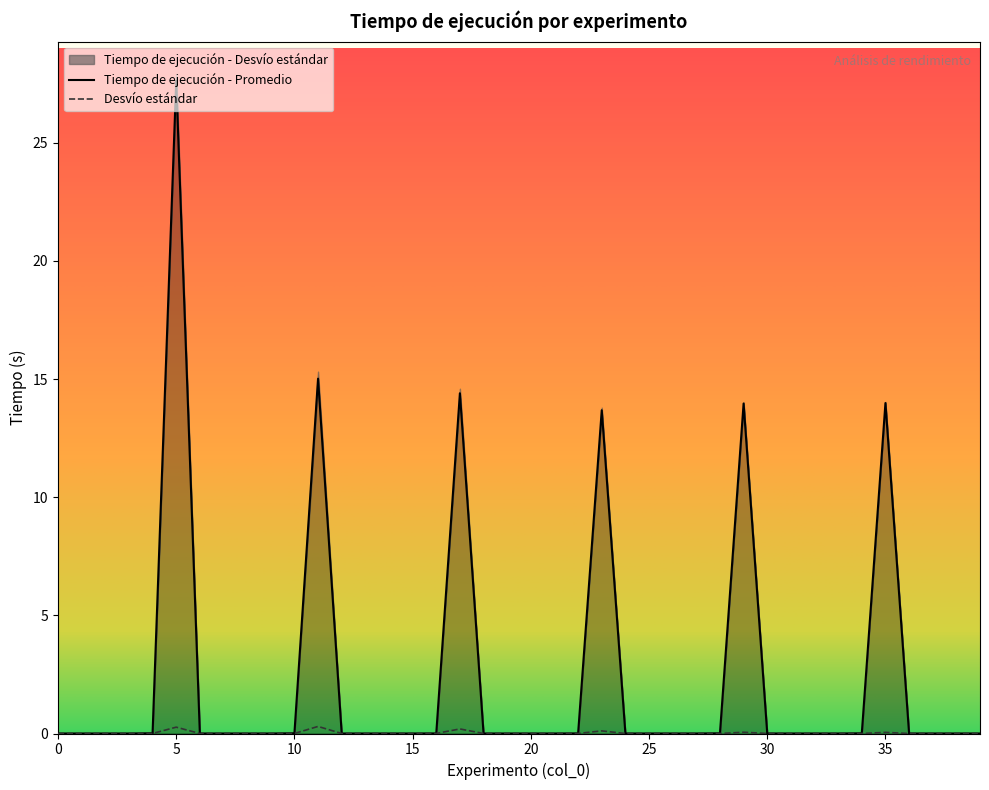

Reading left to right, transcribe all the data shown in this chart.

Tiempo de ejecución - Promedio: 0.0	0.0	0.0	0.0	0.0	27.6	0.0	0.0	0.0	0.0	0.0	15.0	0.0	0.0	0.0	0.0	0.0	14.4	0.0	0.0	0.0	0.0	0.0	13.7	0.0	0.0	0.0	0.0	0.0	14.0	0.0	0.0	0.0	0.0	0.0	14.0	0.0	0.0	0.0	0.0
Tiempo de ejecución - Desvío estándar: 0.0	0.0	0.0	0.0	0.0	0.3	0.0	0.0	0.0	0.0	0.0	0.3	0.0	0.0	0.0	0.0	0.0	0.2	0.0	0.0	0.0	0.0	0.0	0.1	0.0	0.0	0.0	0.0	0.0	0.1	0.0	0.0	0.0	0.0	0.0	0.0	0.0	0.0	0.0	0.0